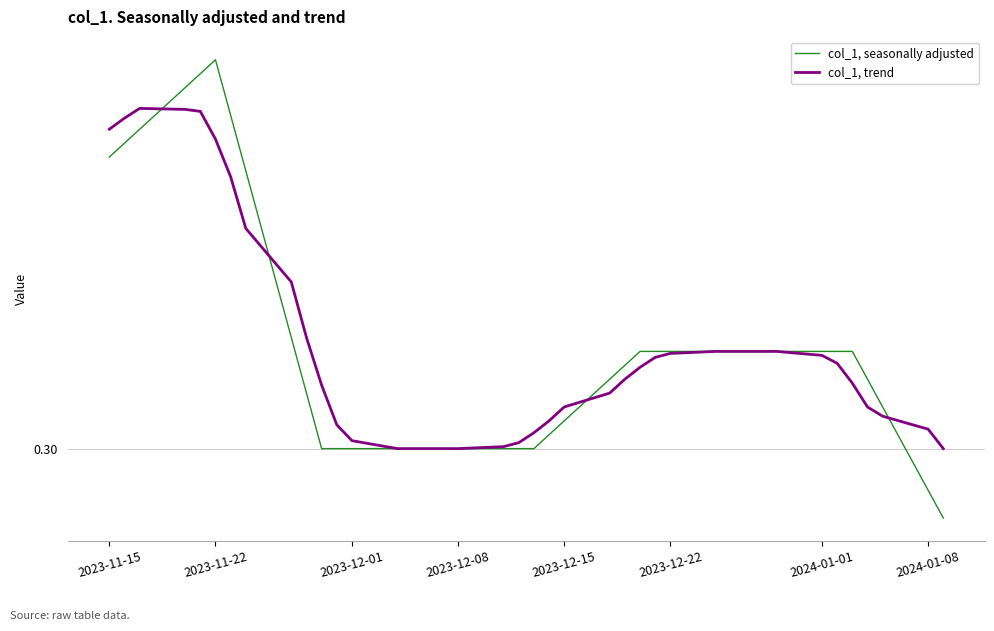

How many times do col_1, seasonally adjusted and col_1, trend cross each other?

4